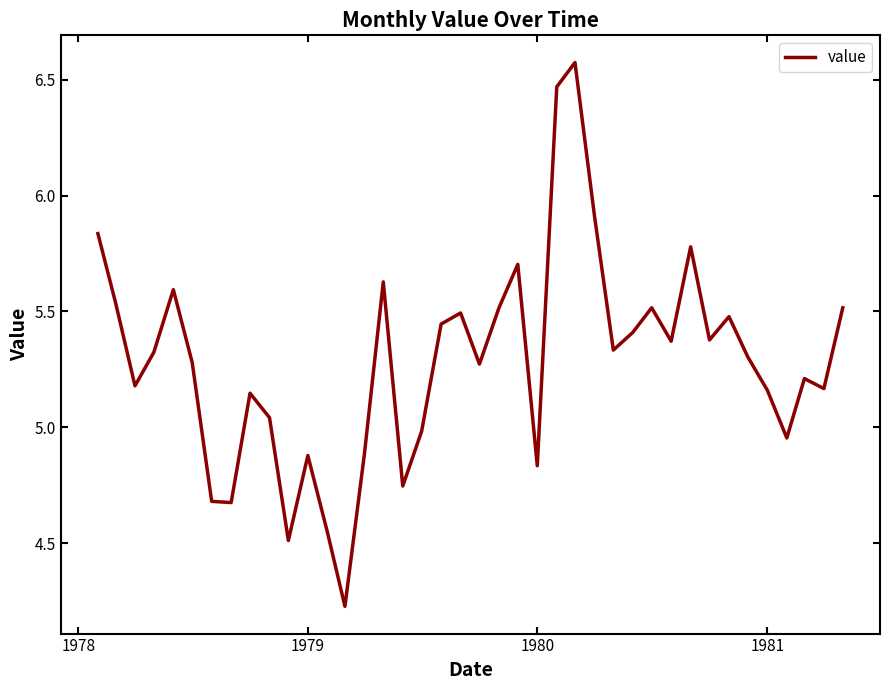

What is the difference between the maximum and minimum values?

2.3